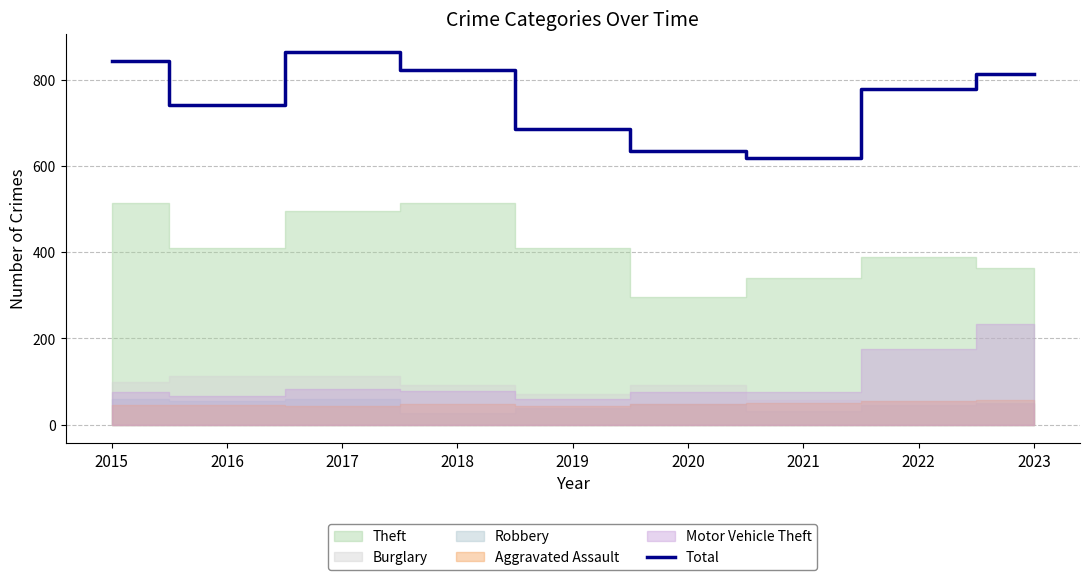

How many lines are shown in the chart?

1